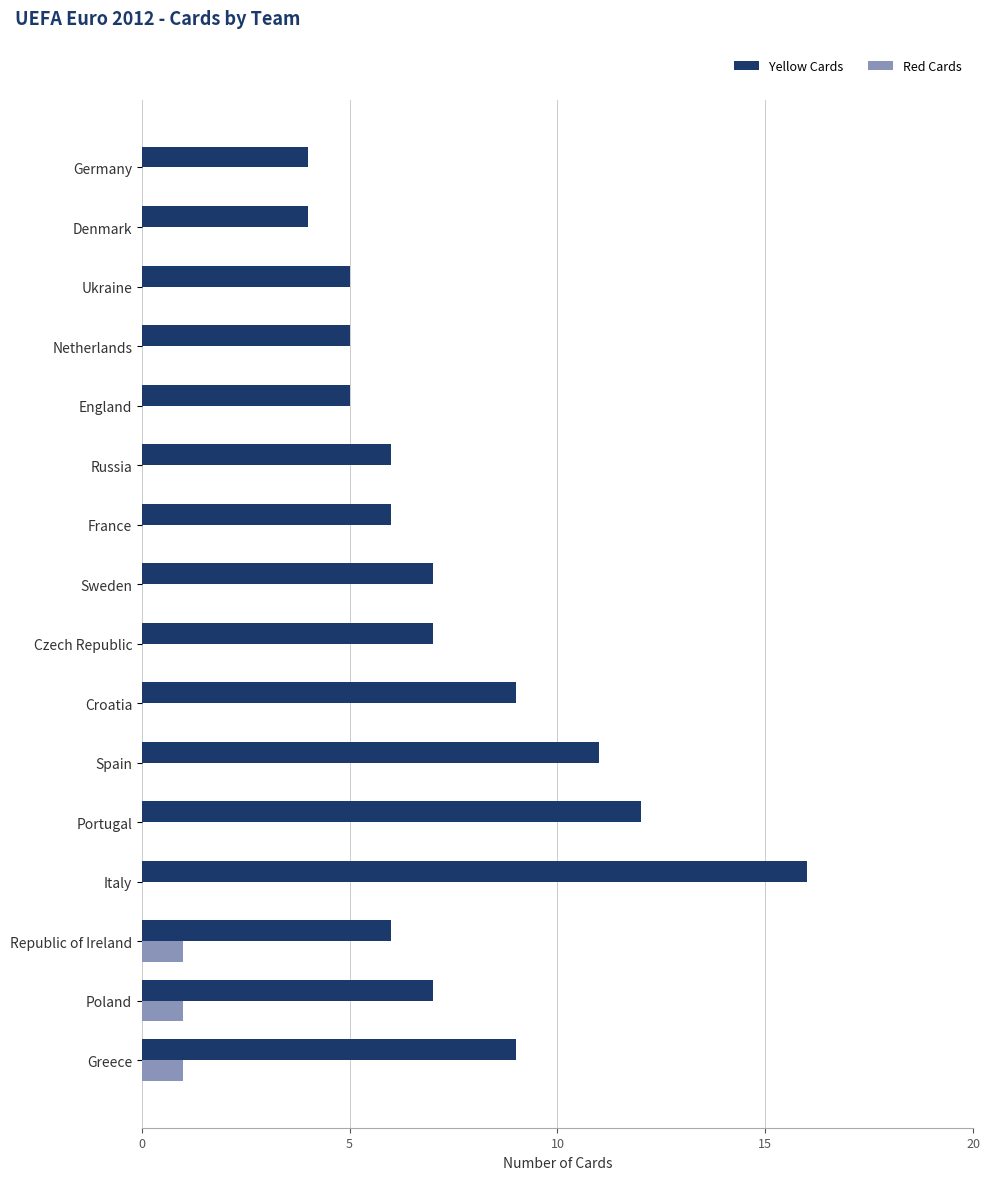

Is the value of Red Cards at France greater than the value of Yellow Cards at Ukraine?

No